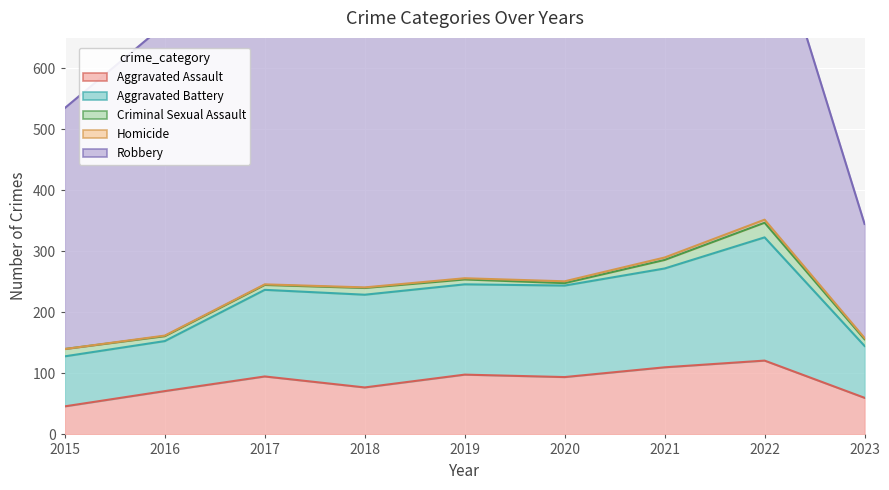

What is the value of the Criminal Sexual Assault point at the 7th from the left?

14